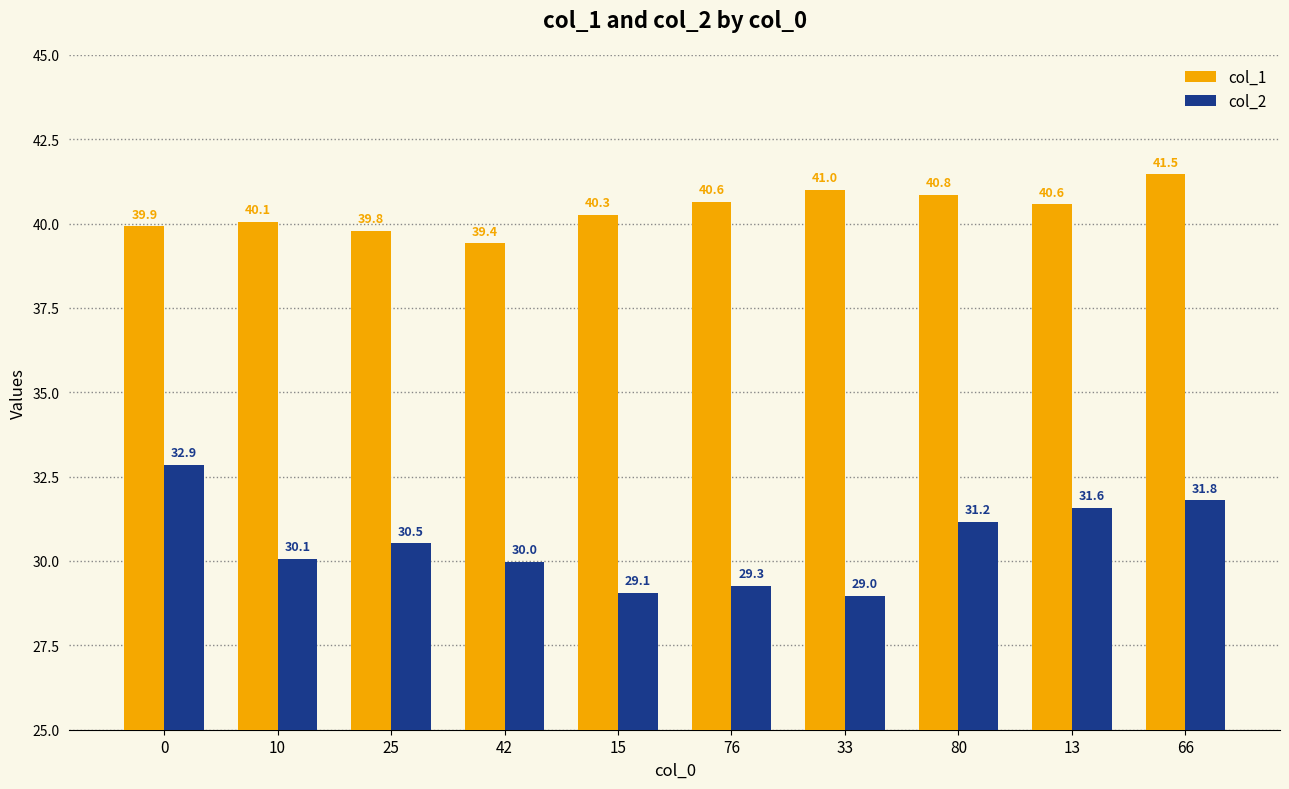

The col_2 series shows 21.4 at 13. True or false?

False